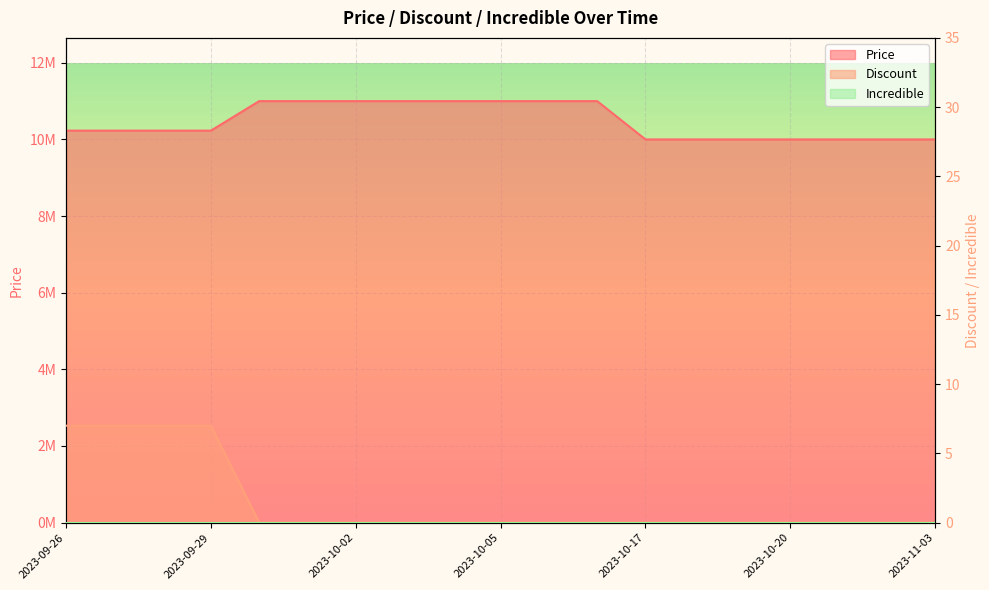

Does the chart display data point markers on the line(s)?

No